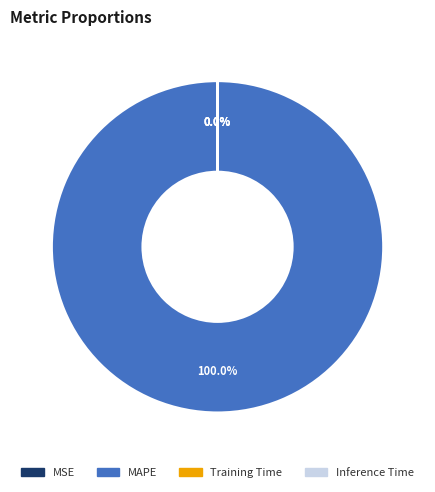

How many segments does this pie chart have?

4